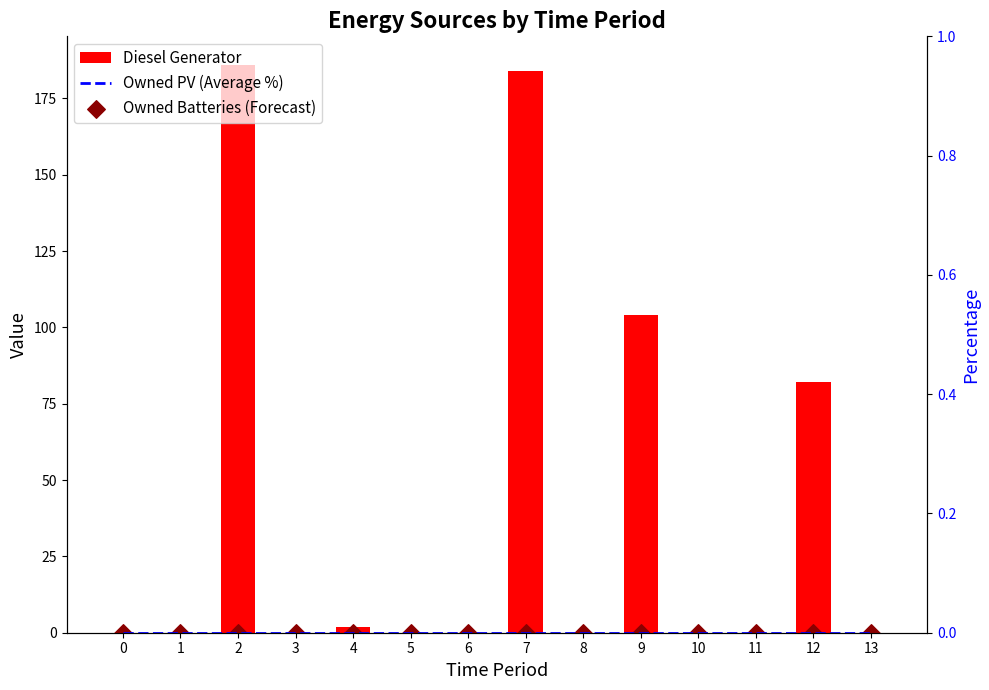

Which series contains the highest Y value?

Diesel Generator